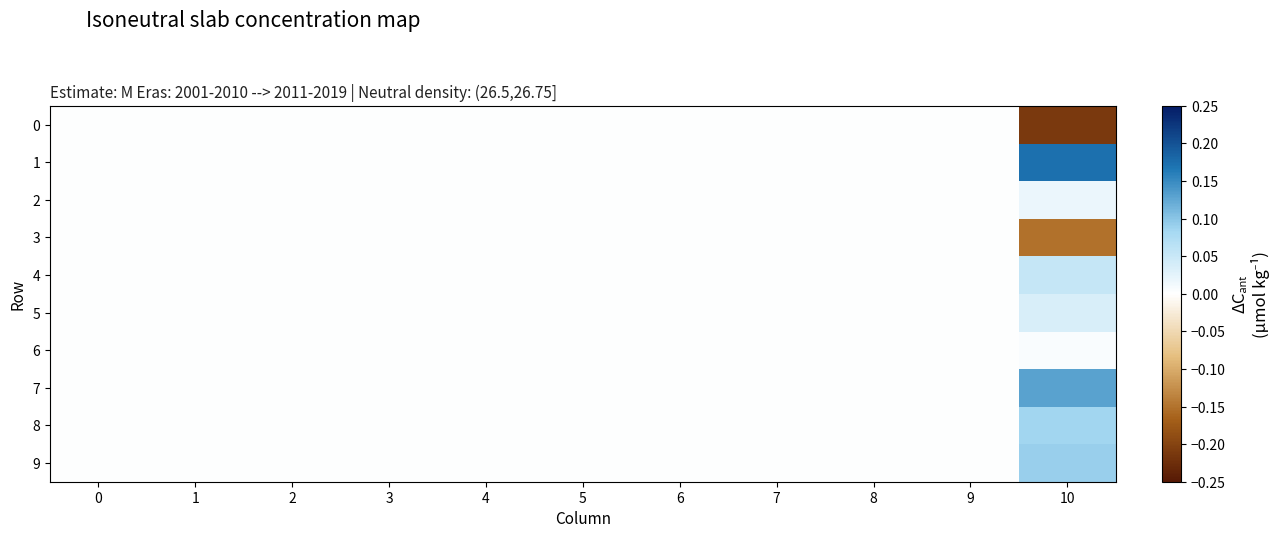

Reading left to right, list all the values displayed in this chart.

0: 0=0.0	1=0.0	2=0.0	3=0.0	4=0.0	5=0.0	6=0.0	7=0.0	8=0.0	9=0.0	10=-0.2
1: 0=0.0	1=0.0	2=0.0	3=0.0	4=0.0	5=0.0	6=0.0	7=0.0	8=0.0	9=0.0	10=0.2
2: 0=0.0	1=0.0	2=0.0	3=0.0	4=0.0	5=0.0	6=0.0	7=0.0	8=0.0	9=0.0	10=0.0
3: 0=0.0	1=0.0	2=0.0	3=0.0	4=0.0	5=0.0	6=0.0	7=0.0	8=0.0	9=0.0	10=-0.2
4: 0=0.0	1=0.0	2=0.0	3=0.0	4=0.0	5=0.0	6=0.0	7=0.0	8=0.0	9=0.0	10=0.1
5: 0=0.0	1=0.0	2=0.0	3=0.0	4=0.0	5=0.0	6=0.0	7=0.0	8=0.0	9=0.0	10=0.0
6: 0=0.0	1=0.0	2=0.0	3=0.0	4=0.0	5=0.0	6=0.0	7=0.0	8=0.0	9=0.0	10=0.0
7: 0=0.0	1=0.0	2=0.0	3=0.0	4=0.0	5=0.0	6=0.0	7=0.0	8=0.0	9=0.0	10=0.1
8: 0=0.0	1=0.0	2=0.0	3=0.0	4=0.0	5=0.0	6=0.0	7=0.0	8=0.0	9=0.0	10=0.1
9: 0=0.0	1=0.0	2=0.0	3=0.0	4=0.0	5=0.0	6=0.0	7=0.0	8=0.0	9=0.0	10=0.1